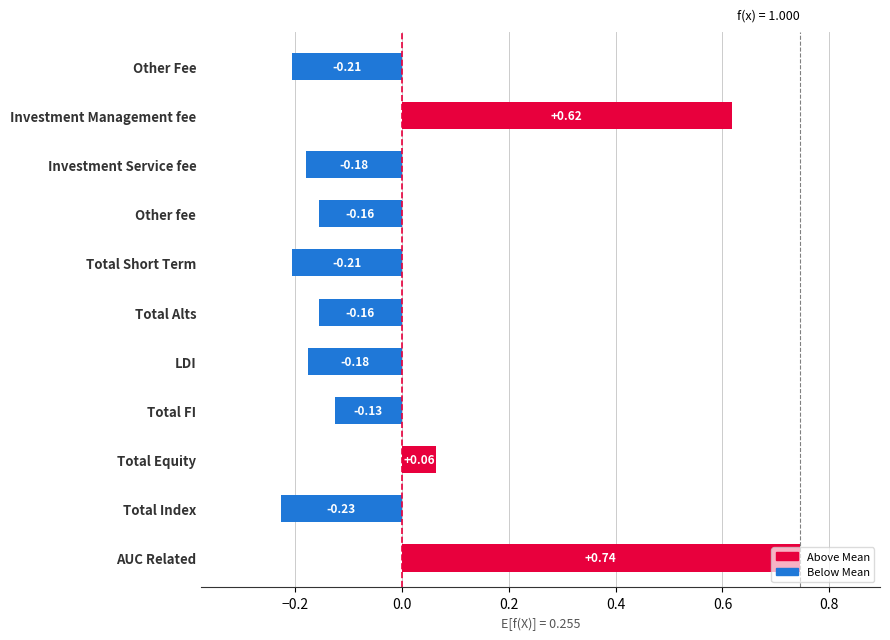

Which has a higher value, Total Short Term or AUC Related?

AUC Related